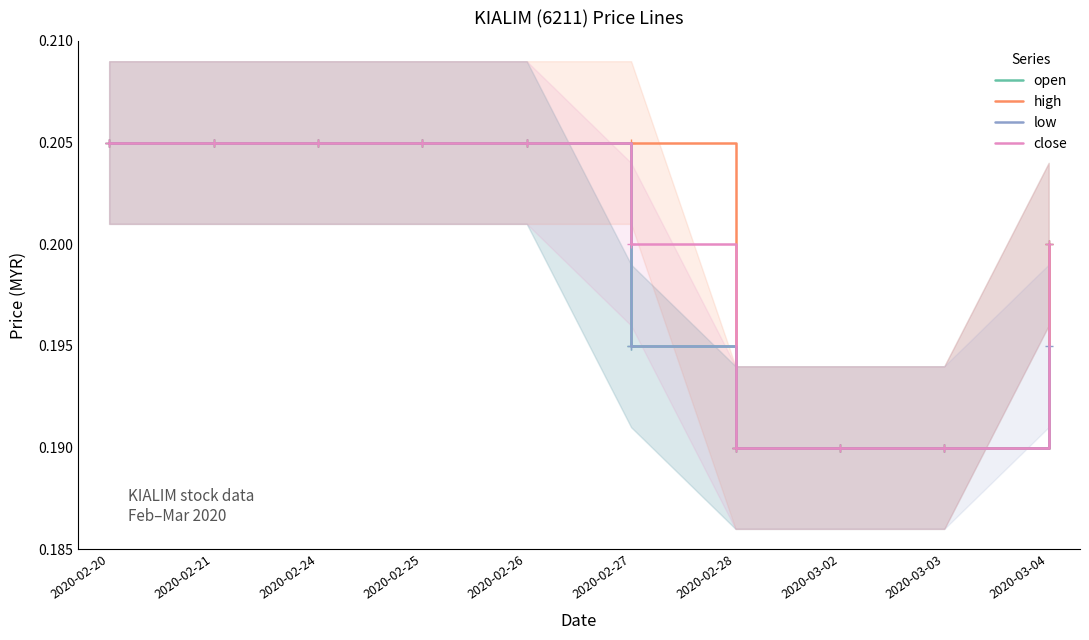

Count the low values in the range 0 to 1.

10